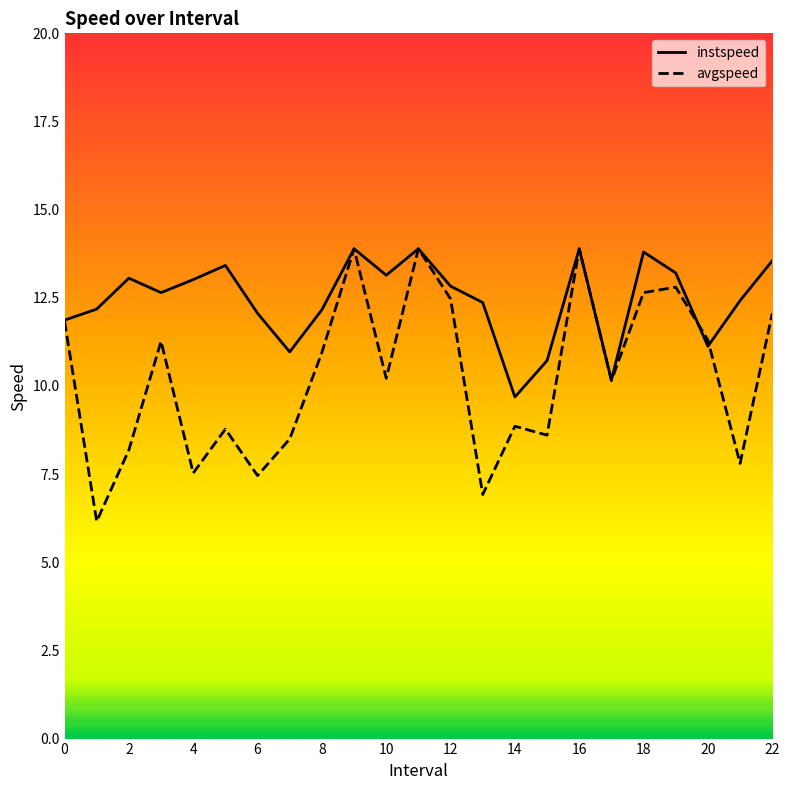

Rank the series by their average value, from lowest to highest.

avgspeed, instspeed